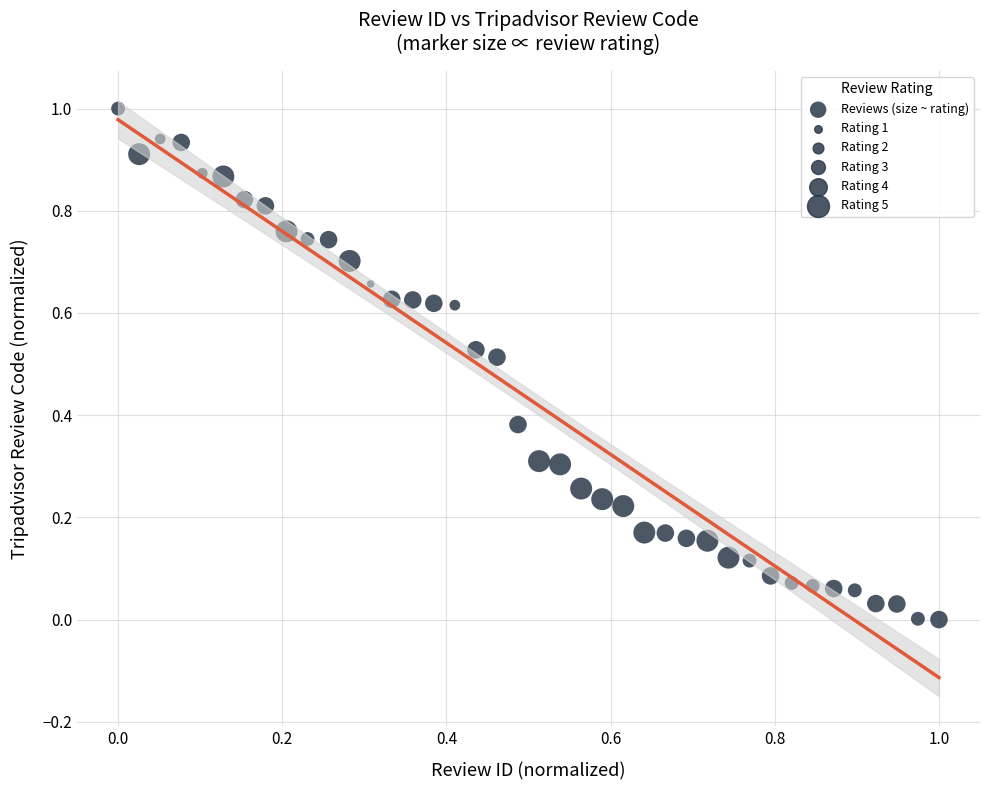

What is the range of X values (max minus min)?

1.0